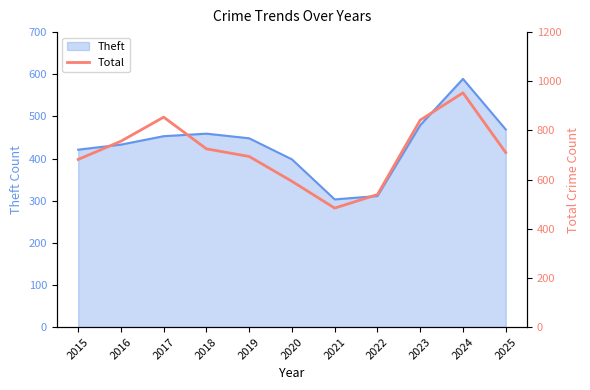

The value of Theft at 2015 is 146. True or false?

False